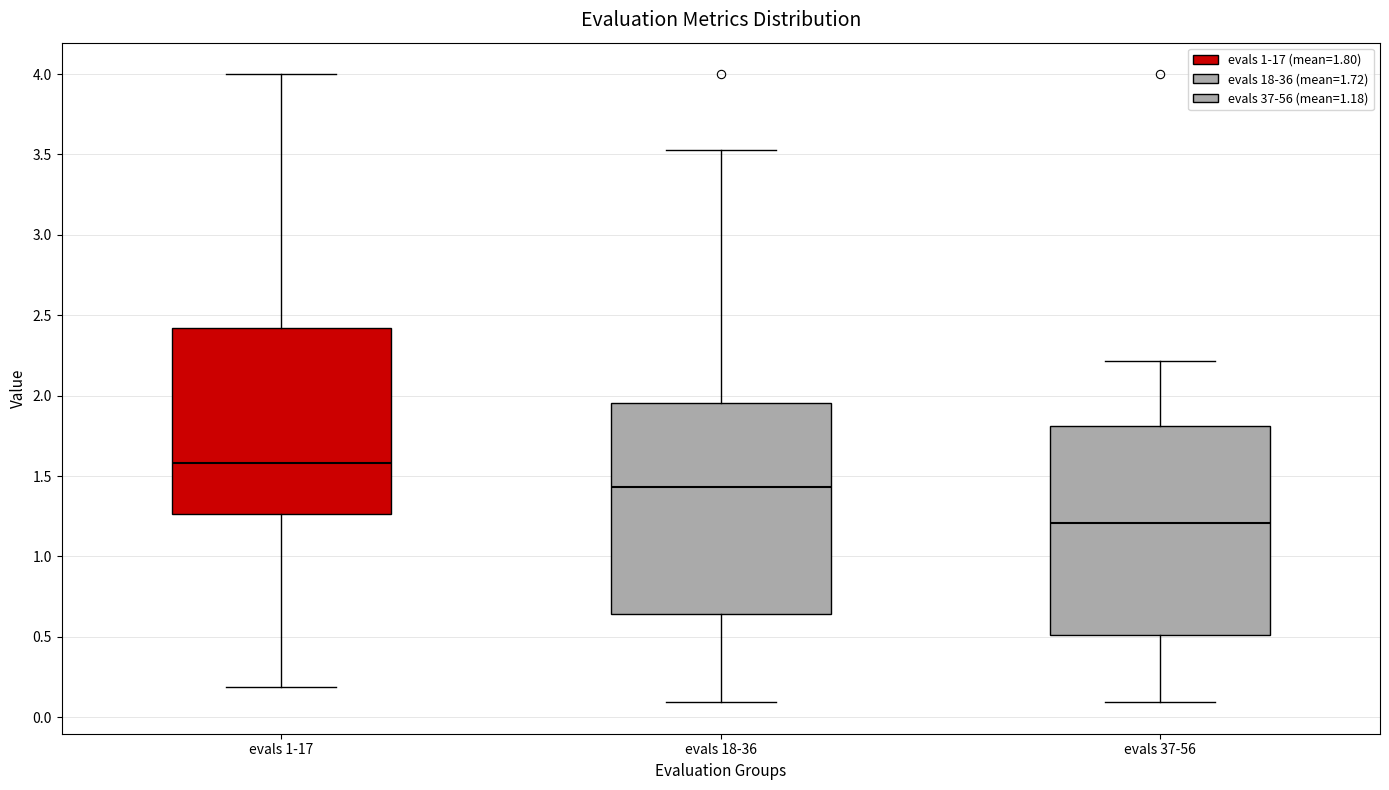

Reading left to right, transcribe this box plot: for each box, give where its median line is, the range the box spans, and where its two whiskers end, as read against the y-axis. The values are not printed on the chart, so give them approximately, as read against the axis.

evals 1-17: median 1.60, box 1.25 to 2.40, whiskers 0.20 to 4.00
evals 18-36: median 1.45, box 0.65 to 1.95, whiskers 0.10 to 3.55
evals 37-56: median 1.20, box 0.50 to 1.80, whiskers 0.10 to 2.20